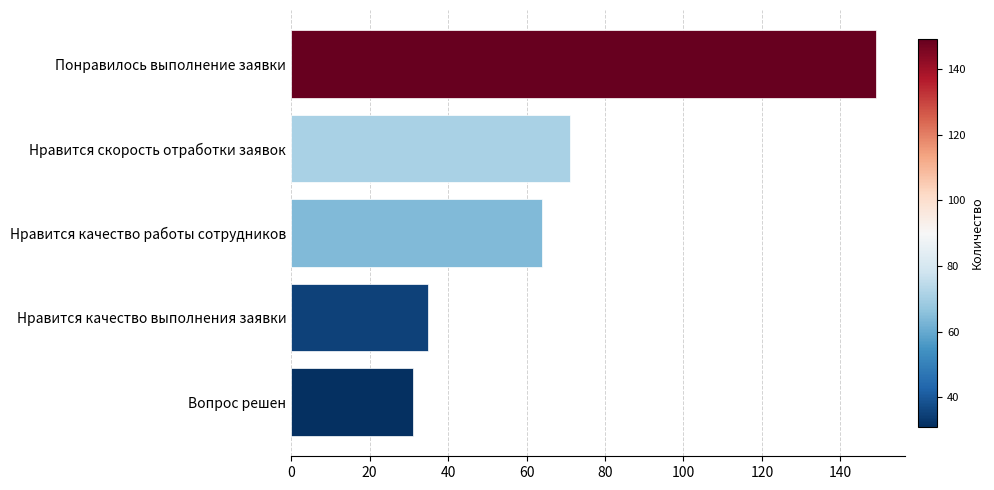

Between Нравится скорость отработки заявок and Понравилось выполнение заявки, which is larger?

Понравилось выполнение заявки